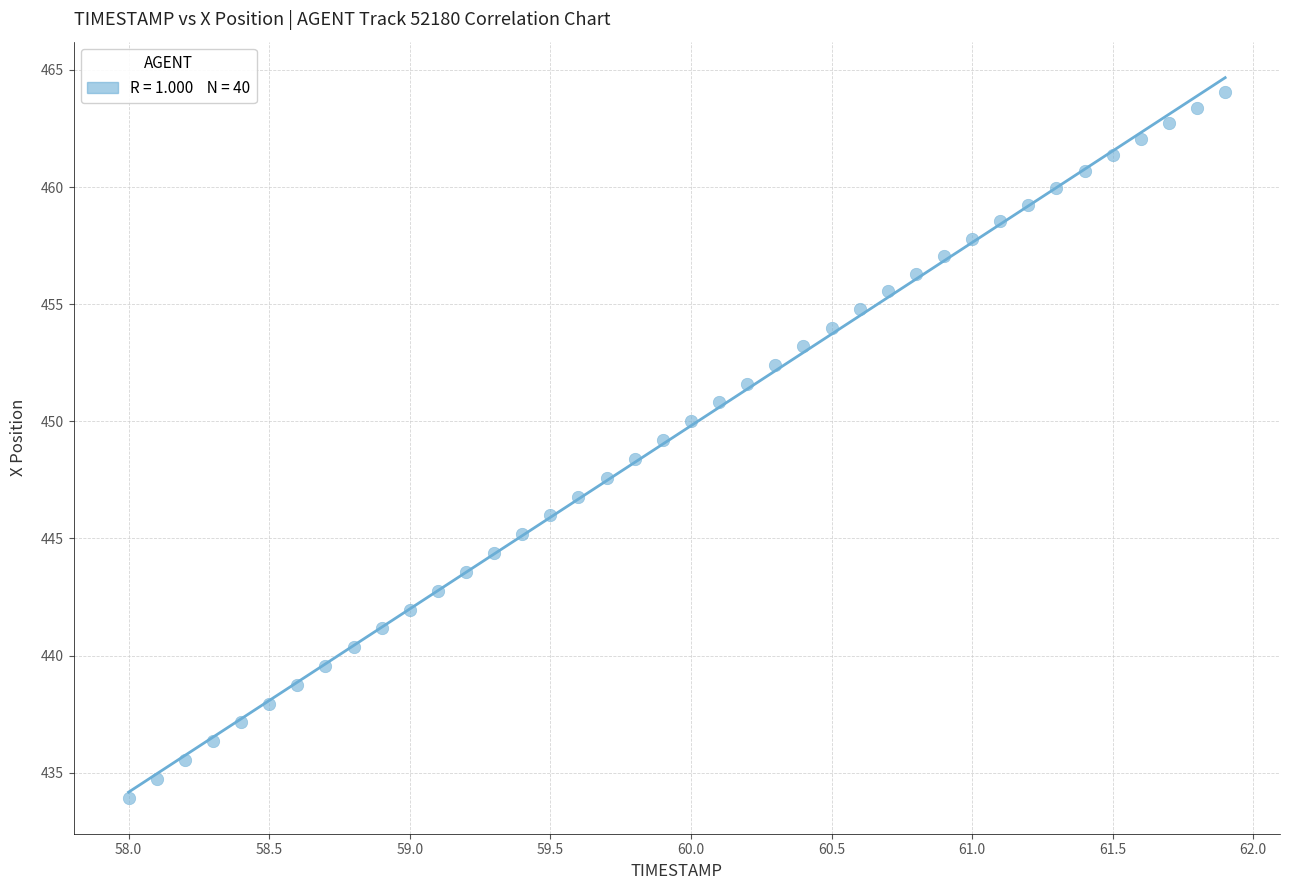

What is the range of Y values (max minus min)?

30.1